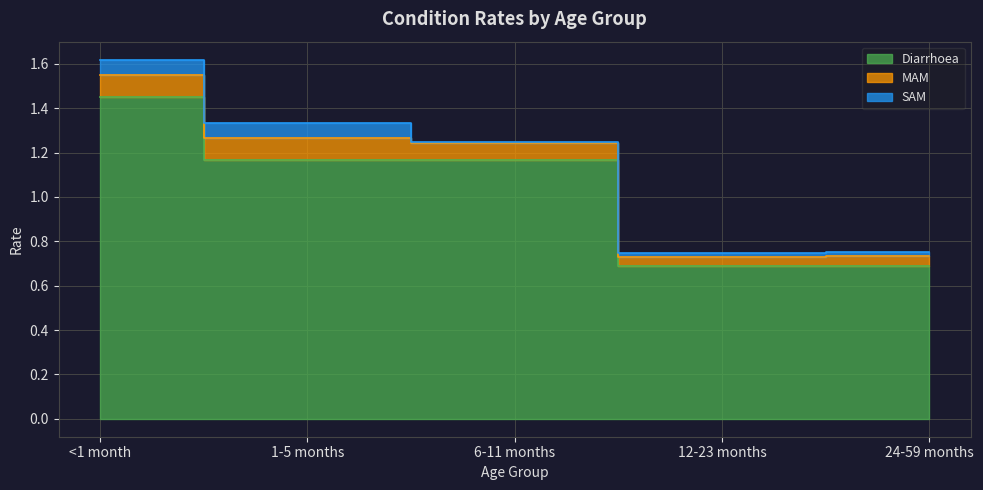

True or false: Diarrhoea and SAM intersect in this chart.

False